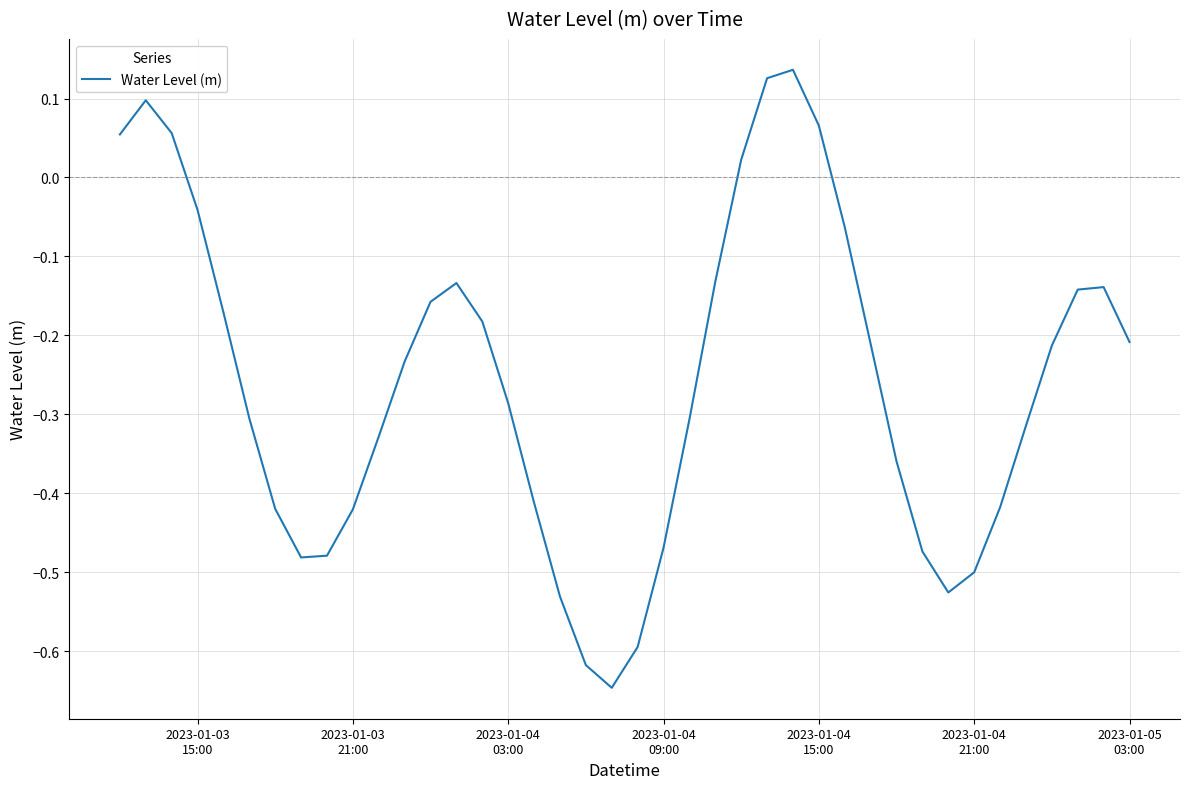

What is the difference between the maximum and minimum values?

0.8